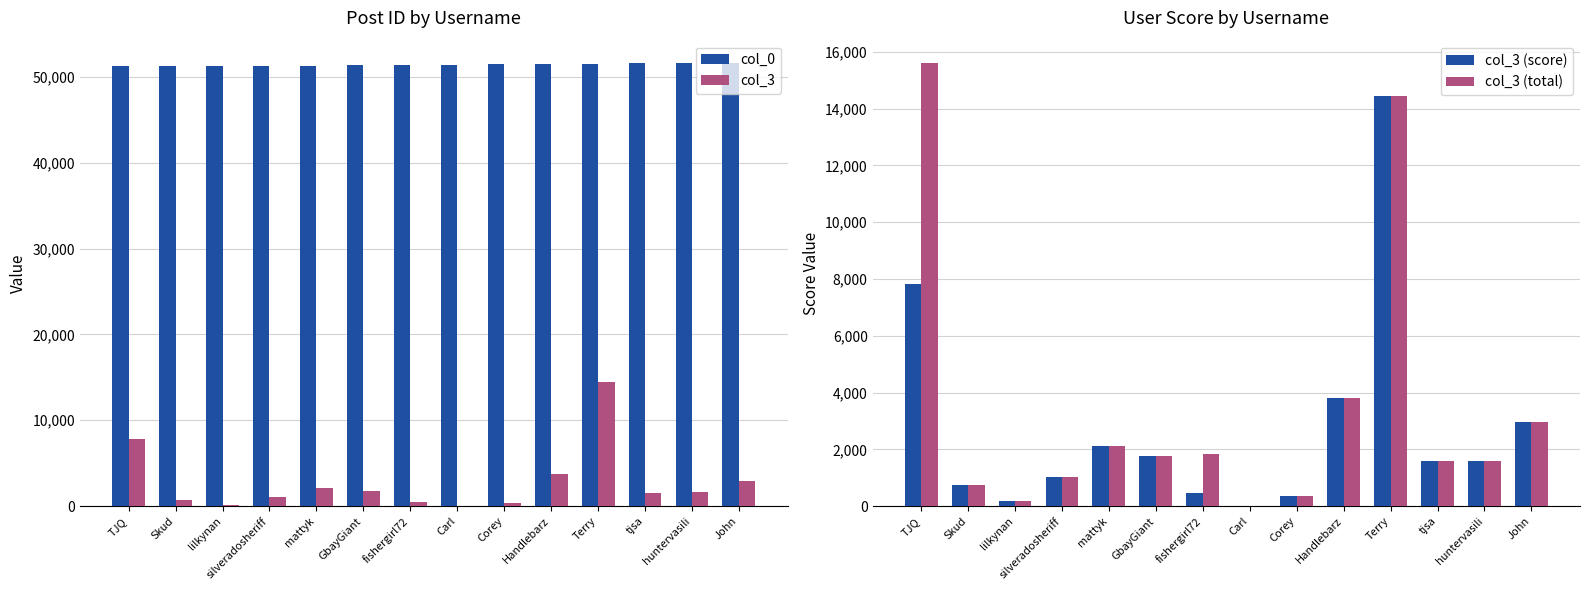

Reading left to right, extract all data points from this chart.

col_0: TJQ=51311	Skud=51321	lilkynan=51322	silveradosheriff=51335	mattyk=51336	GbayGiant=51362	fishergirl72=51383	Carl=51402	Corey=51497	Handlebarz=51516	Terry=51528	tjsa=51598	huntervasili=51621	John=51652
col_3: TJQ=7806	Skud=739	lilkynan=173	silveradosheriff=1025	mattyk=2110	GbayGiant=1780	fishergirl72=455	Carl=16	Corey=355	Handlebarz=3790	Terry=14456	tjsa=1578	huntervasili=1604	John=2956
col_3 (score): TJQ=7806	Skud=739	lilkynan=173	silveradosheriff=1025	mattyk=2110	GbayGiant=1780	fishergirl72=455	Carl=16	Corey=355	Handlebarz=3790	Terry=14456	tjsa=1578	huntervasili=1604	John=2956
col_3 (total): TJQ=15612	Skud=739	lilkynan=173	silveradosheriff=1025	mattyk=2110	GbayGiant=1780	fishergirl72=1820	Carl=16	Corey=355	Handlebarz=3790	Terry=14456	tjsa=1578	huntervasili=1604	John=2956